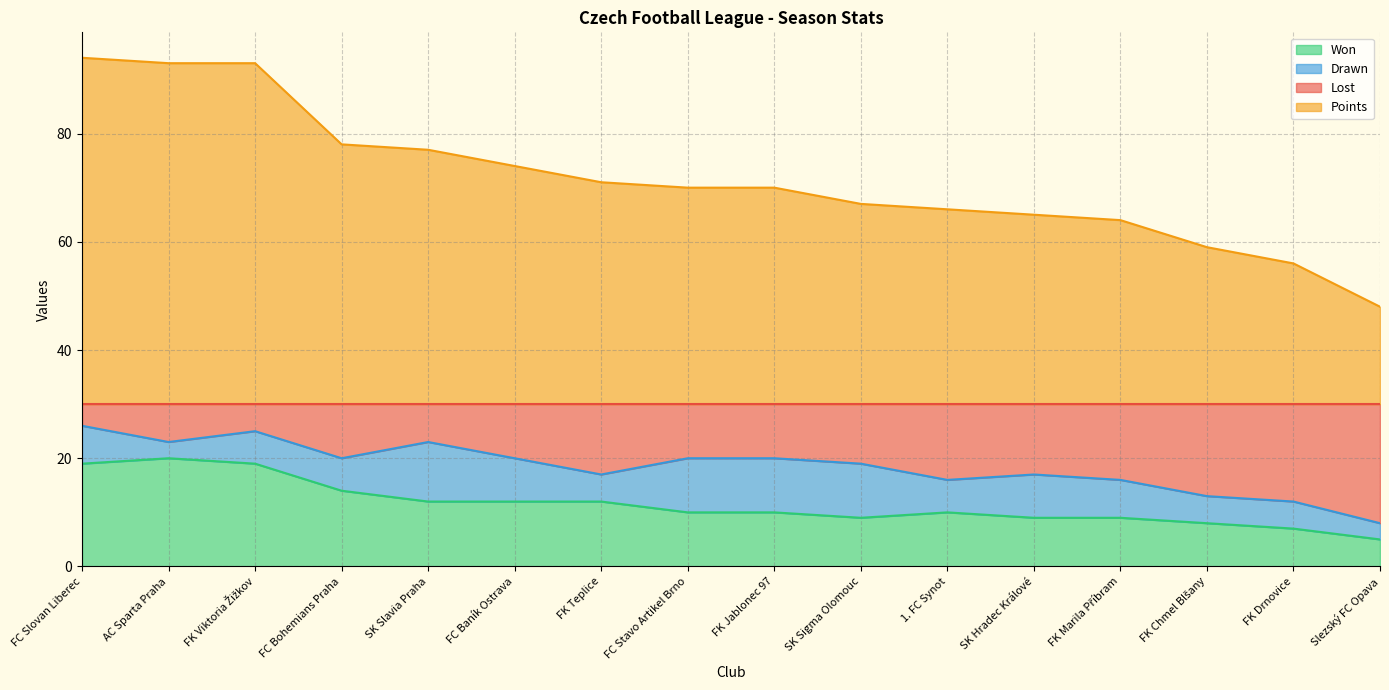

What is the total value across all series at FK Teplice?

71